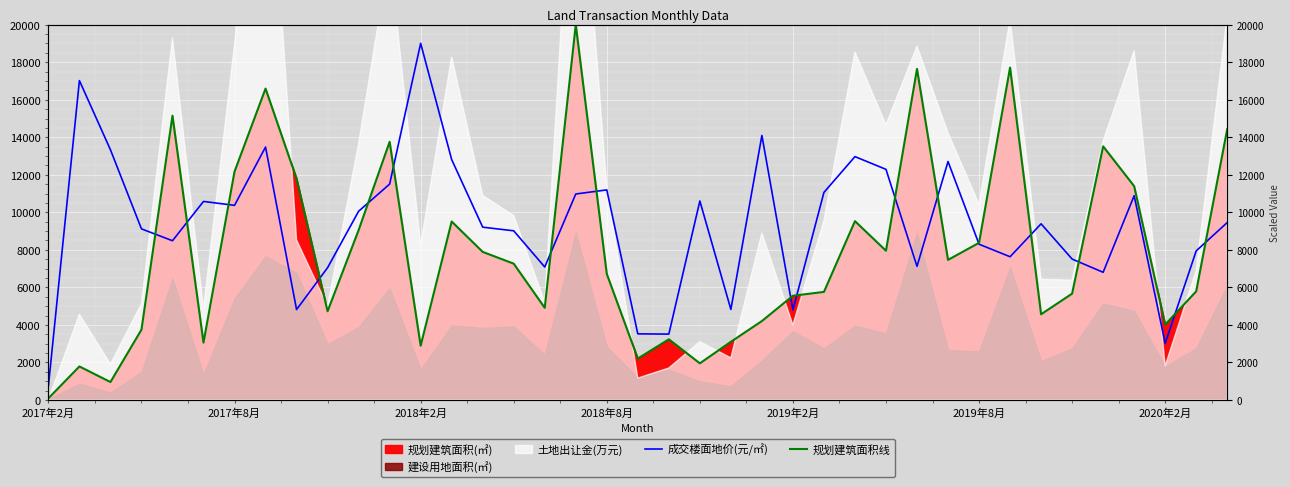

Where is 规划建筑面积线 nearest to the value 10044?

26